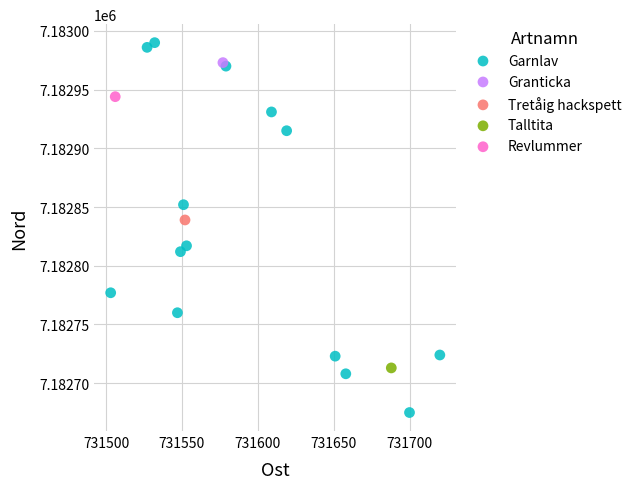

What are all the series names shown in the legend?

Garnlav, Granticka, Tretåig hackspett, Talltita, Revlummer